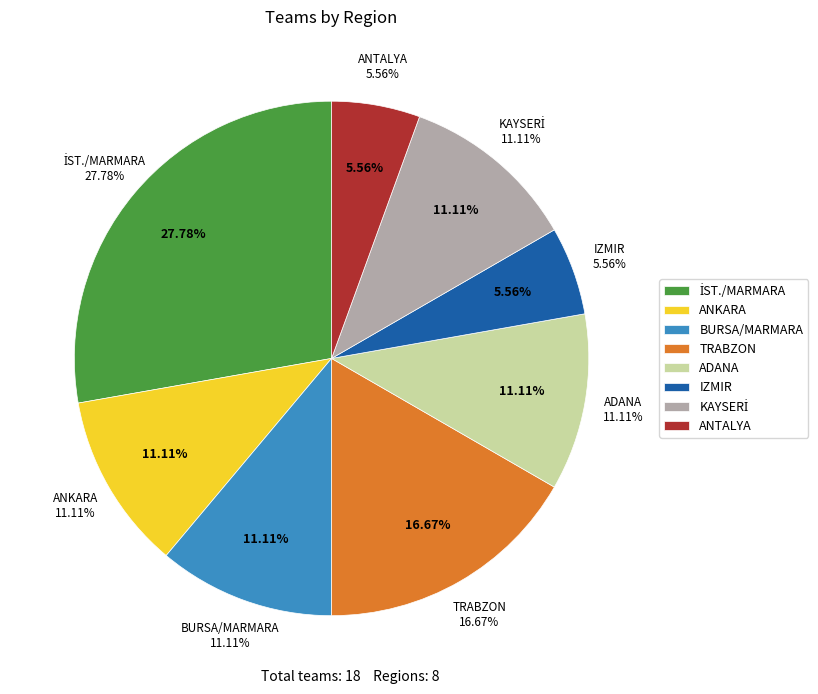

What is the ratio of the value at TRABZON to the value at ADANA?

1.5